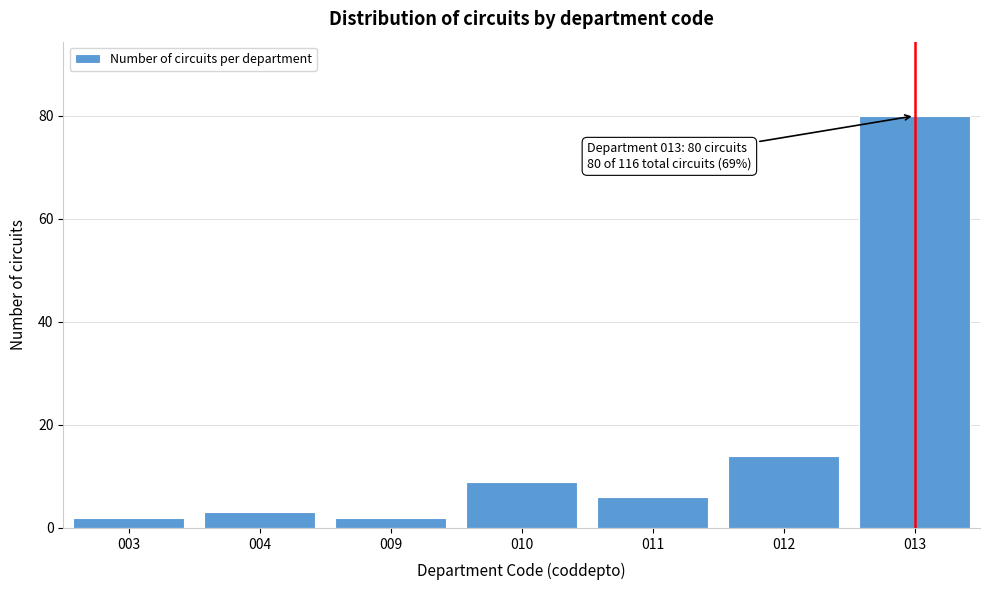

Reading left to right, extract all data points from this chart.

003=2	004=3	009=2	010=9	011=6	012=14	013=80